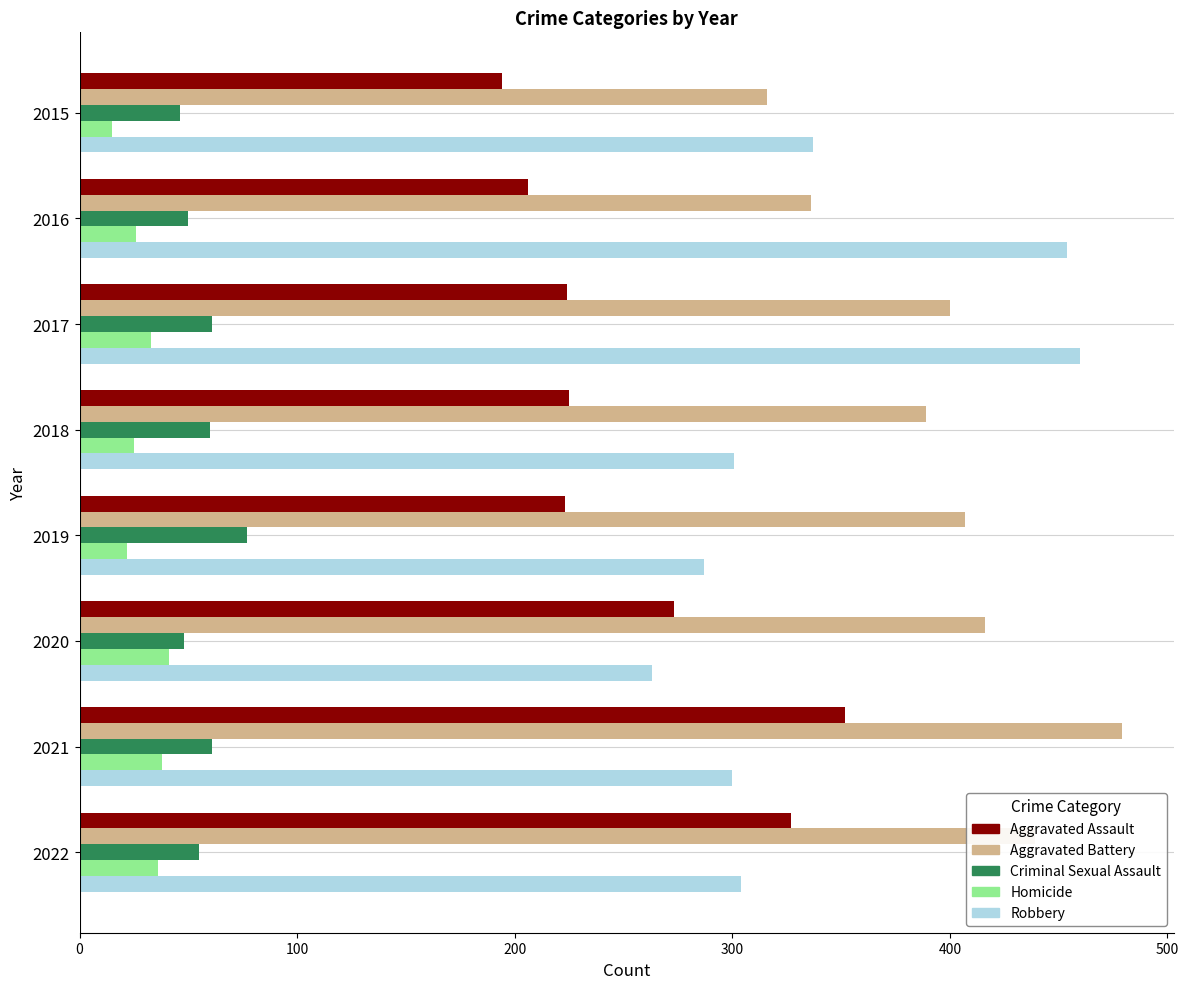

Rank the series at 2017 from lowest to highest value.

Homicide, Criminal Sexual Assault, Aggravated Assault, Aggravated Battery, Robbery